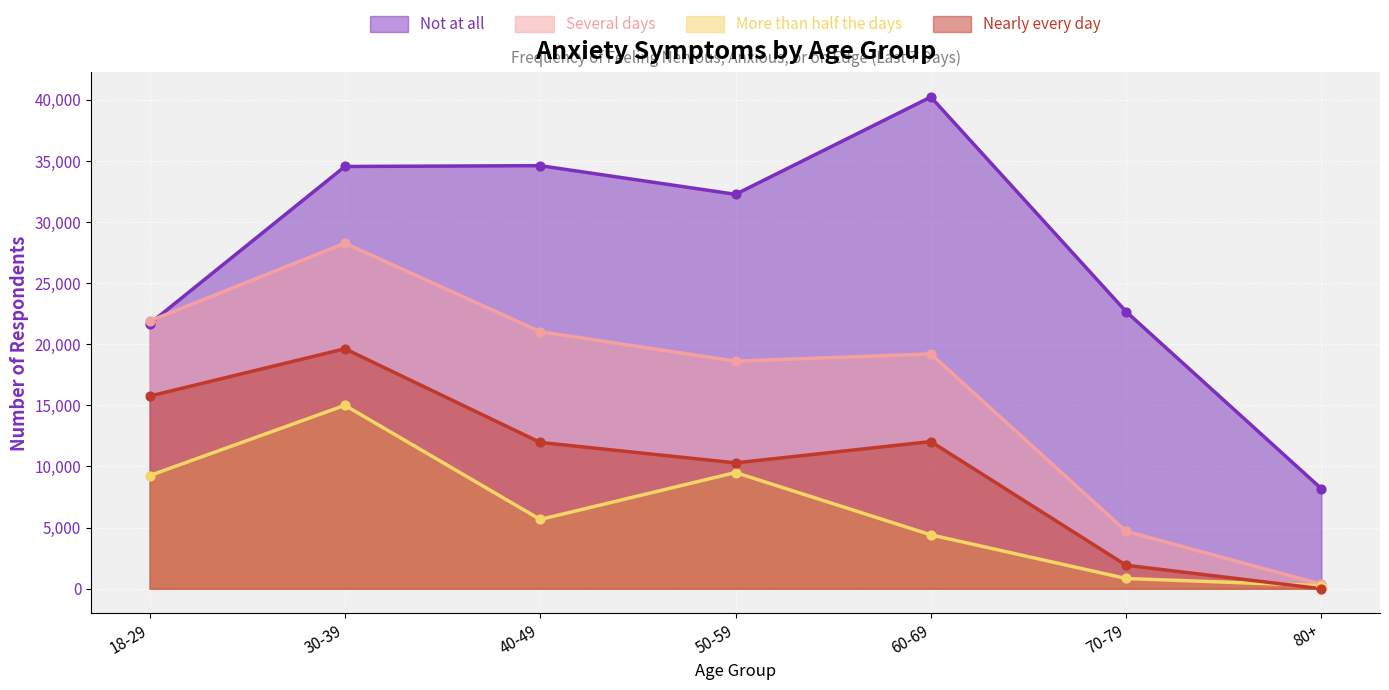

At how many categories does at least one series exceed 18224?

6